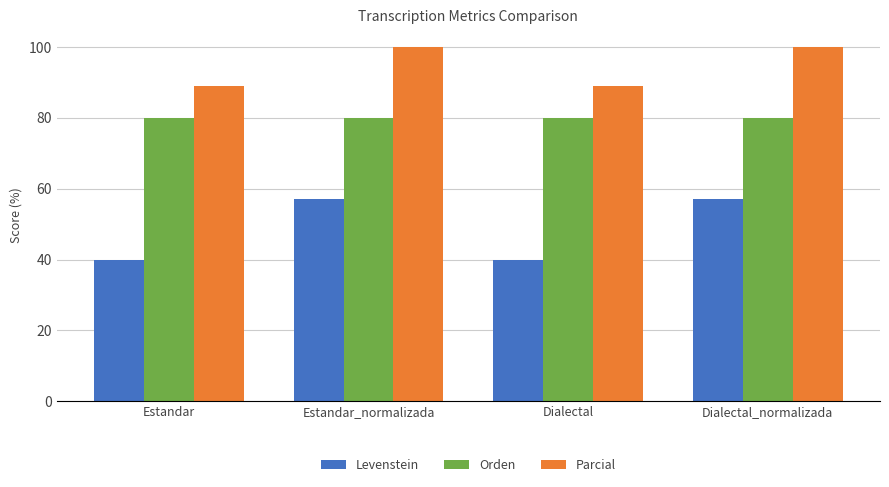

At how many categories does at least one series exceed 58?

4